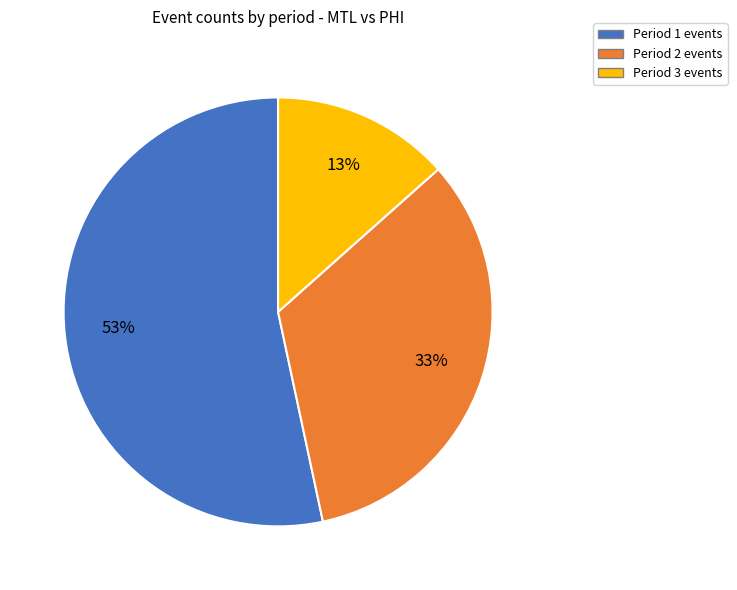

Is there a majority slice in this chart?

Yes